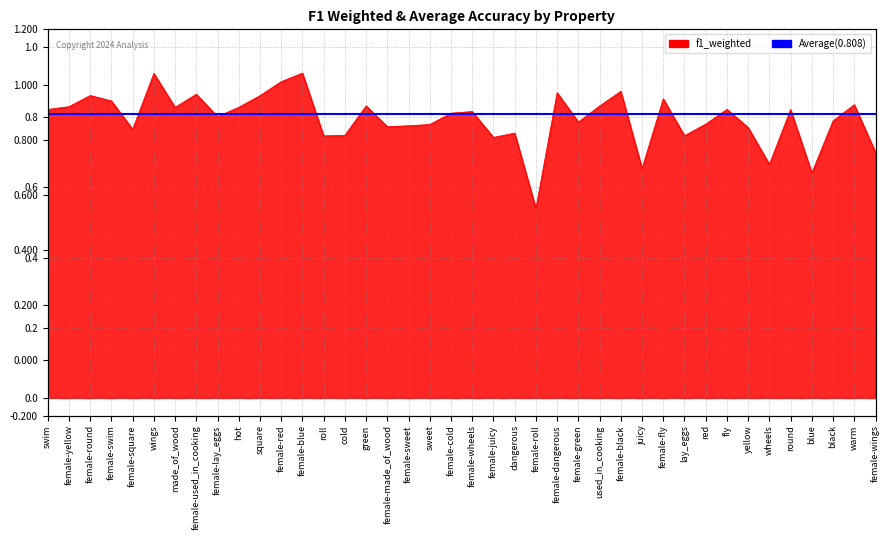

Count the values in the range 0 to 1.

40